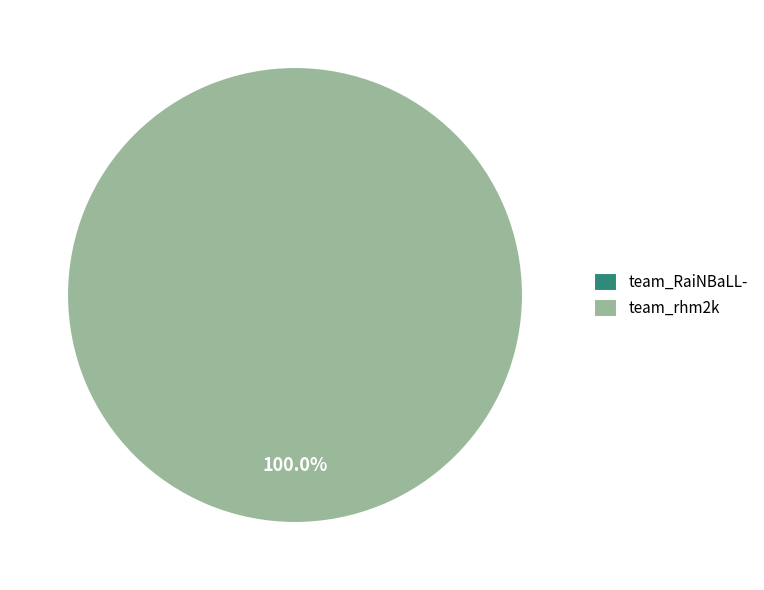

Which slice is the largest?

team_rhm2k